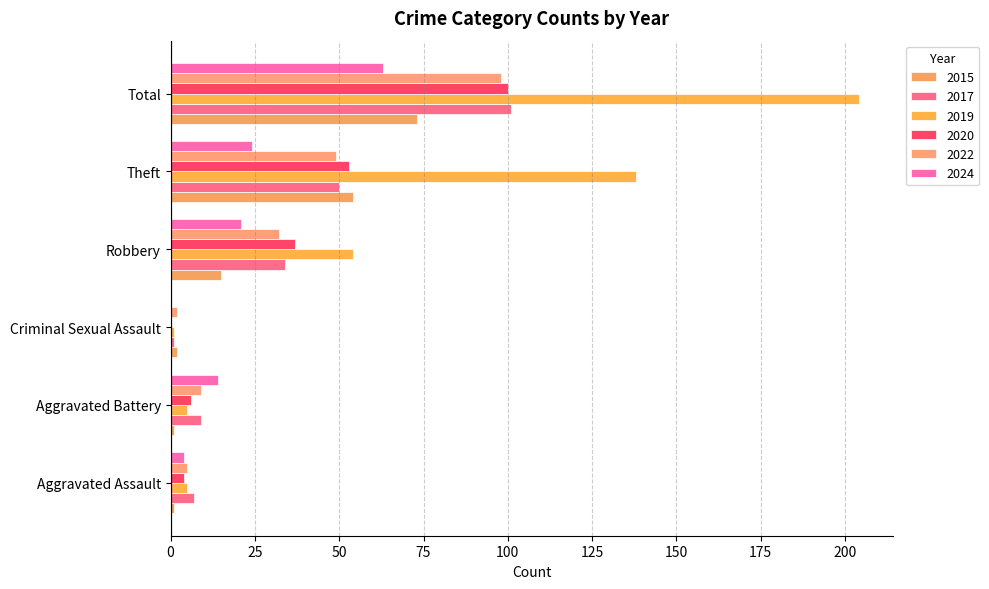

What is the difference between the maximum and second lowest values in the 2024 series?

59